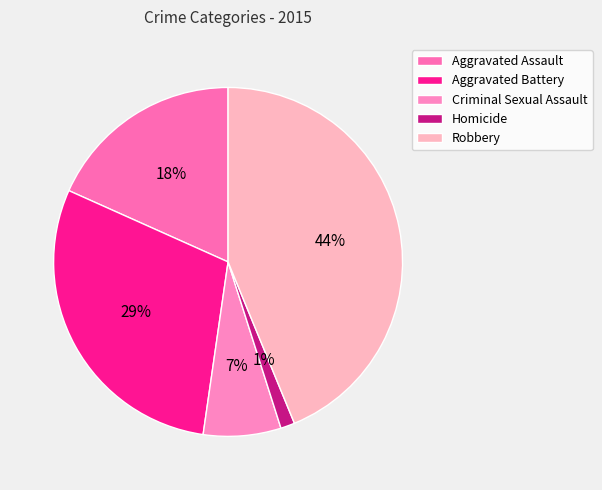

The Criminal Sexual Assault slice represents 7% of the pie. True or false?

True